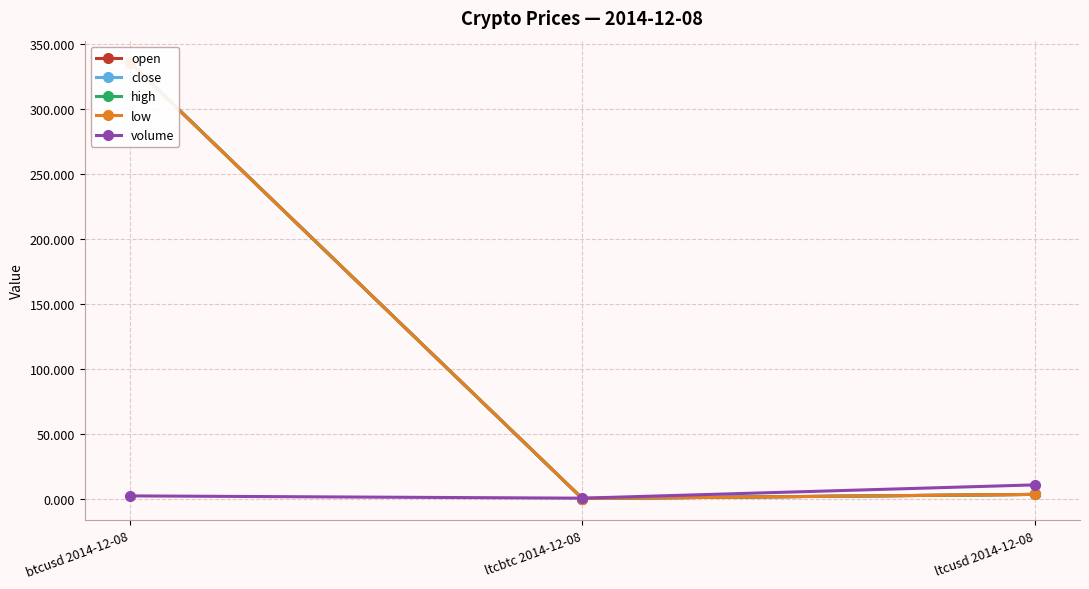

What is the lowest value of the volume series?

0.3